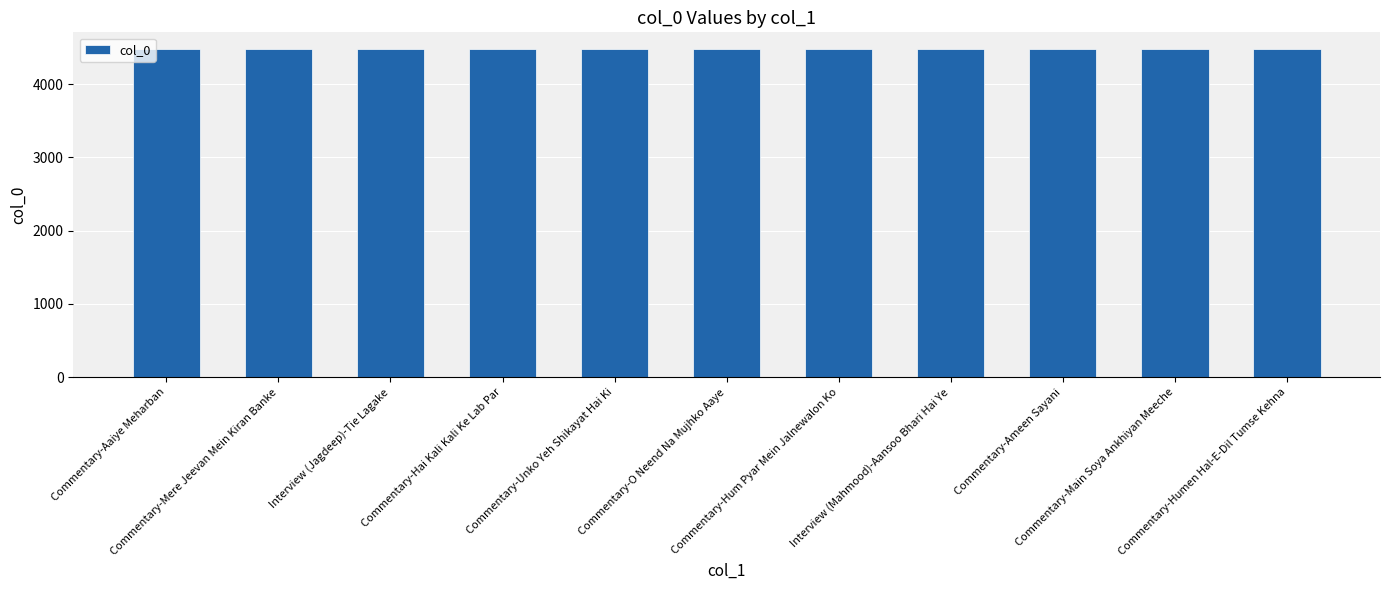

What is the approximate value at Interview (Mahmood)-Aansoo Bhari Hai Ye?

4478